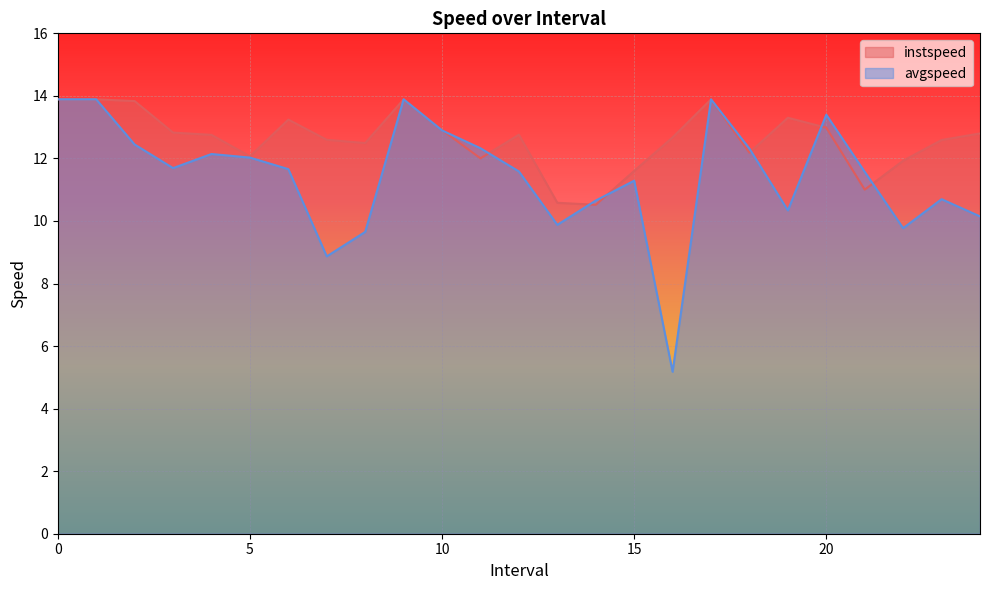

At how many categories does at least one series exceed 9?

25